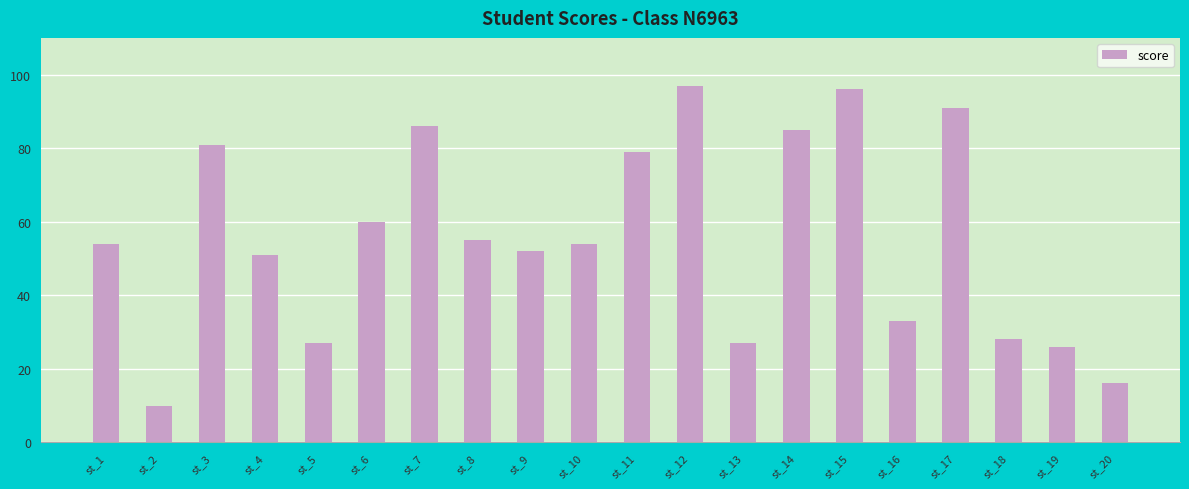

Reading left to right, what are all the values shown in this chart?

54	10	81	51	27	60	86	55	52	54	79	97	27	85	96	33	91	28	26	16